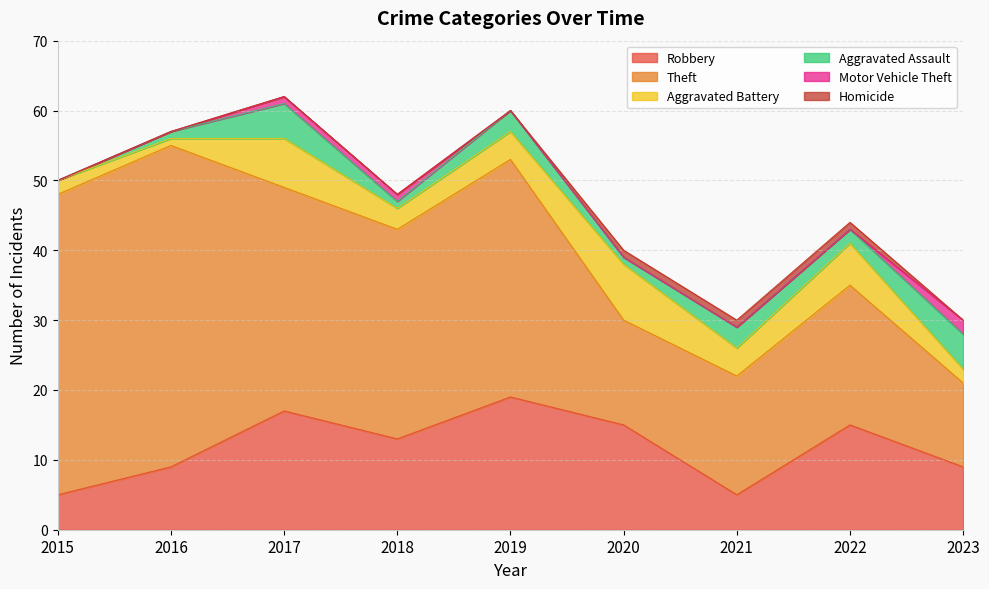

Is it true that Aggravated Assault equals 3 at 2022?

False